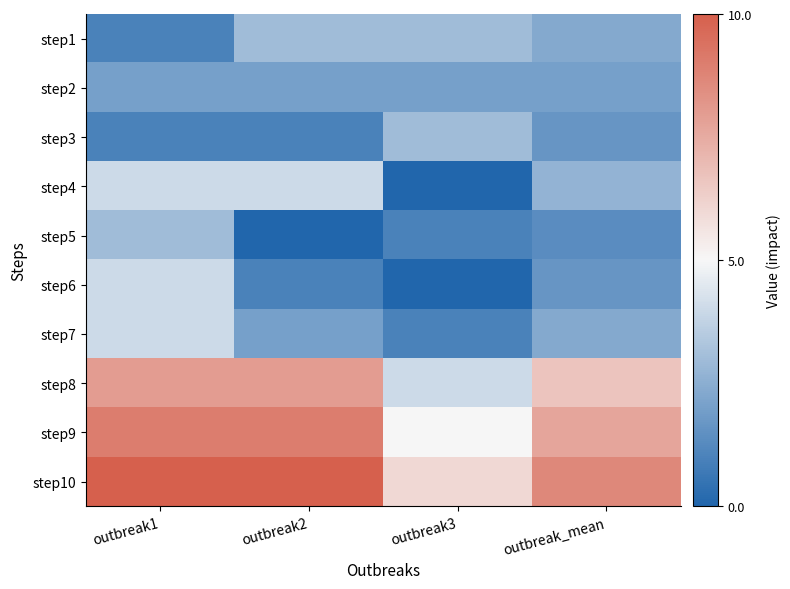

What is the difference between the highest and lowest values at outbreak_mean?

7.3